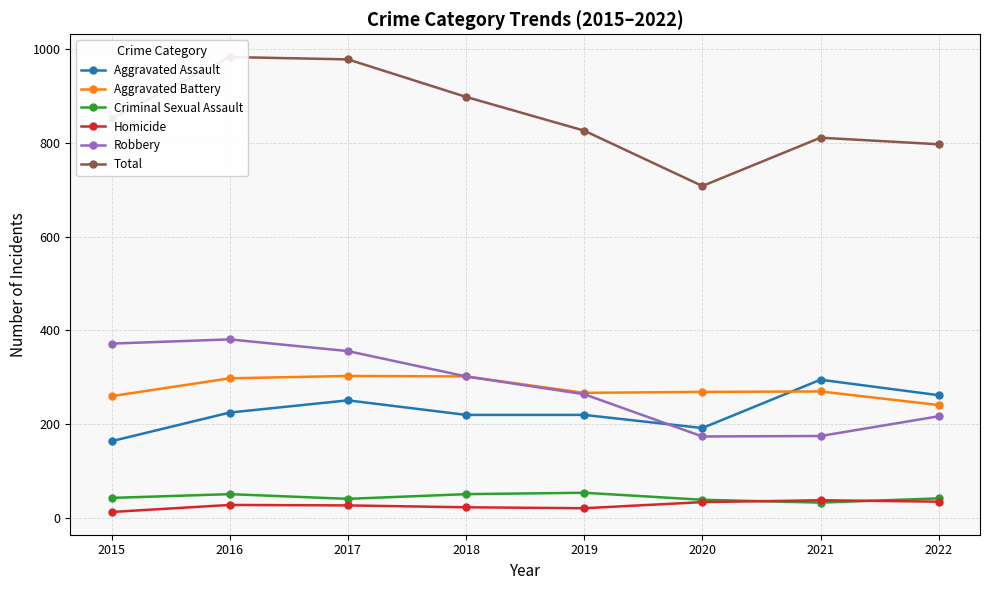

Reading left to right, list all the values displayed in this chart.

Aggravated Assault: 164	225	251	220	220	192	295	262
Aggravated Battery: 260	298	303	302	267	269	270	241
Criminal Sexual Assault: 43	51	41	51	54	39	33	42
Homicide: 13	28	27	23	21	34	38	35
Robbery: 372	381	356	302	264	174	175	217
Total: 852	983	978	898	826	708	811	797